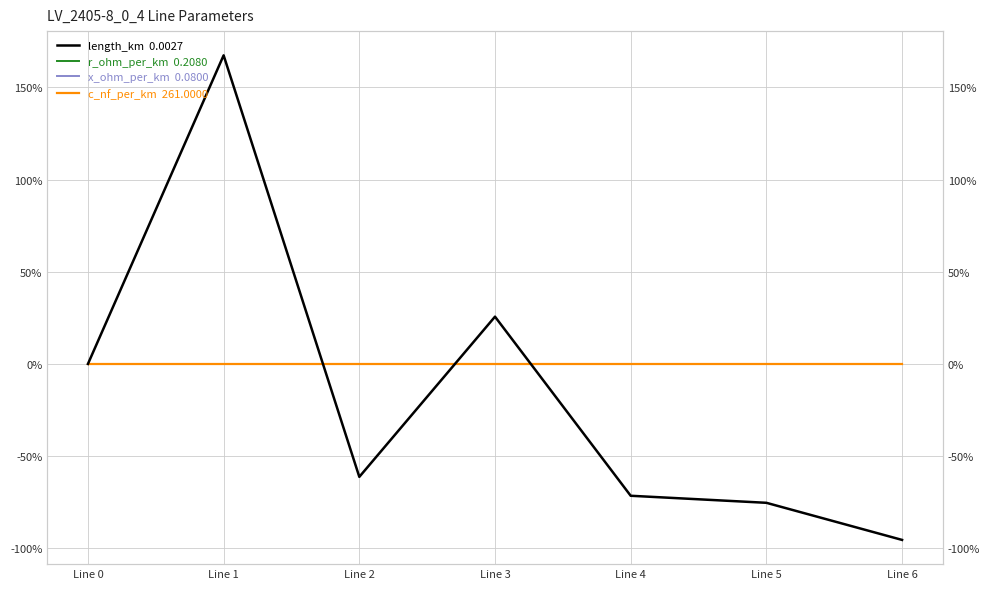

What is the sum of the length_km  0.0027 values at Line 1 and Line 5?

92.0